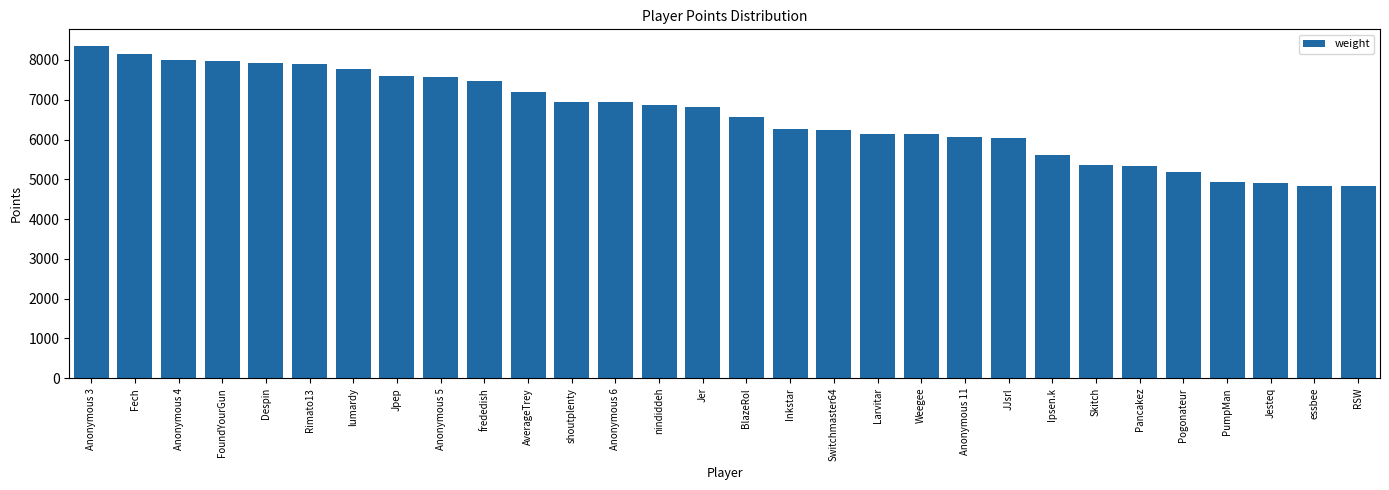

Count the number of categories in the chart.

30